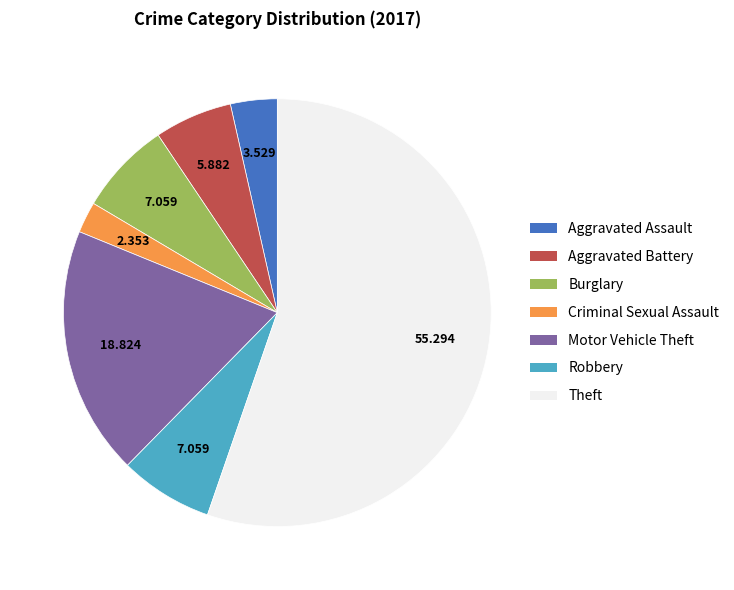

Is the sum of Motor Vehicle Theft and Theft greater than half?

Yes